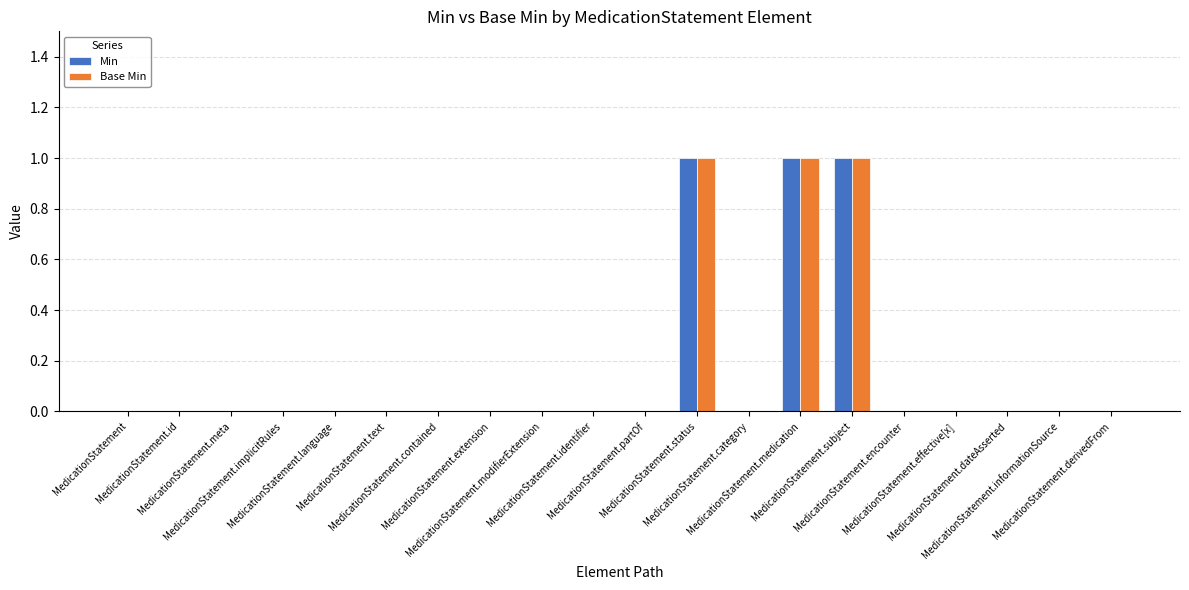

True or false: Base Min has a value of 0 at MedicationStatement.id.

True